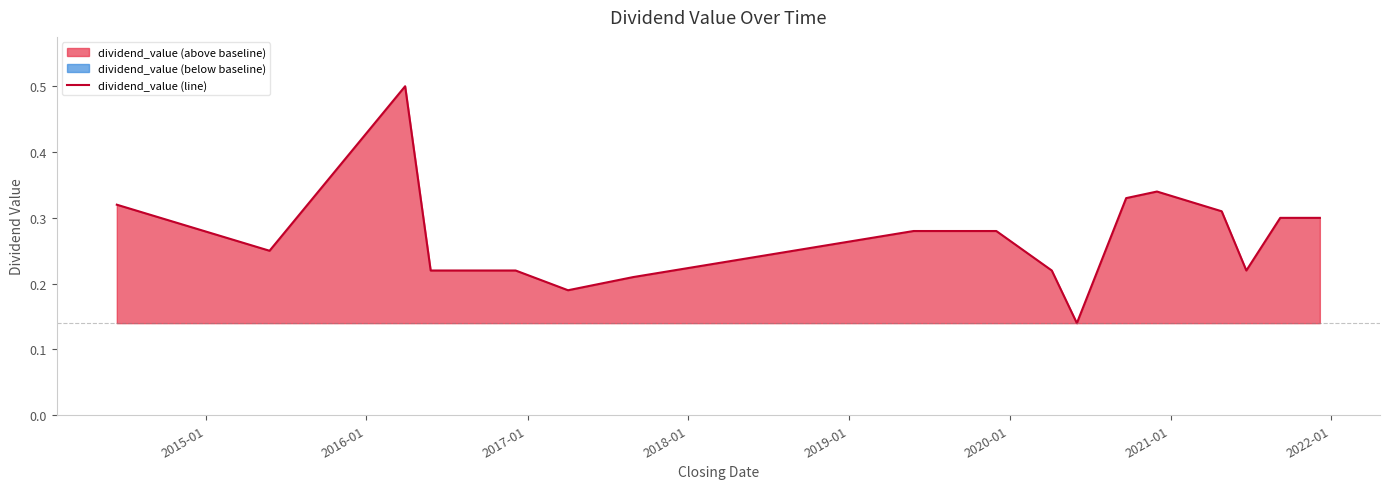

What is the value of the 5th point from the left?

0.2